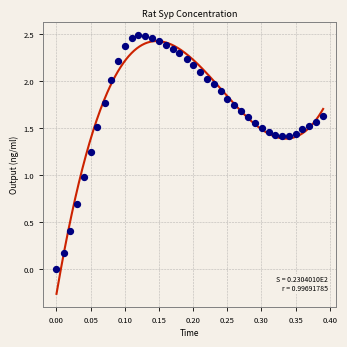

What is the range of X values (max minus min)?

0.4